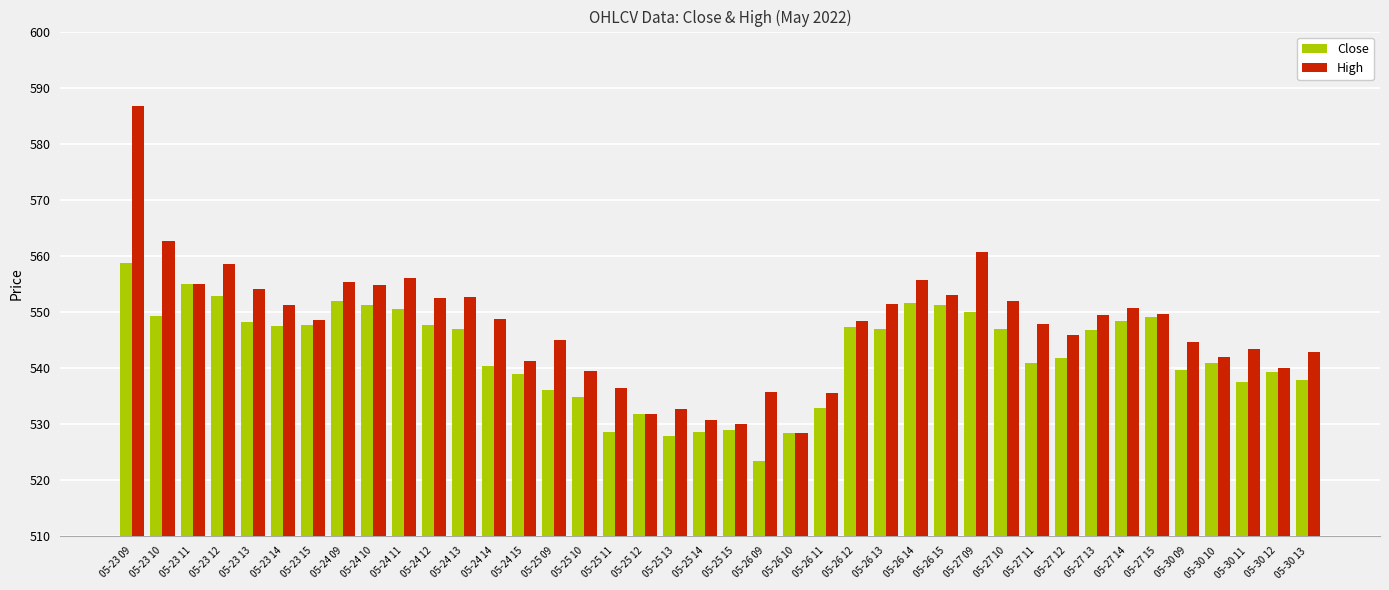

List the series in order of their overall mean, lowest first.

Close, High